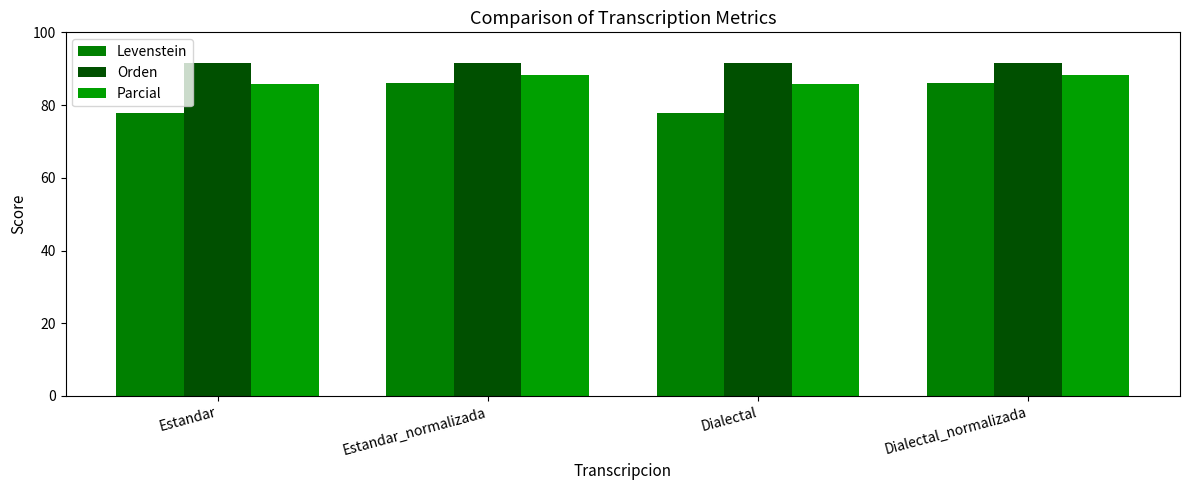

How many bars are there in total?

12